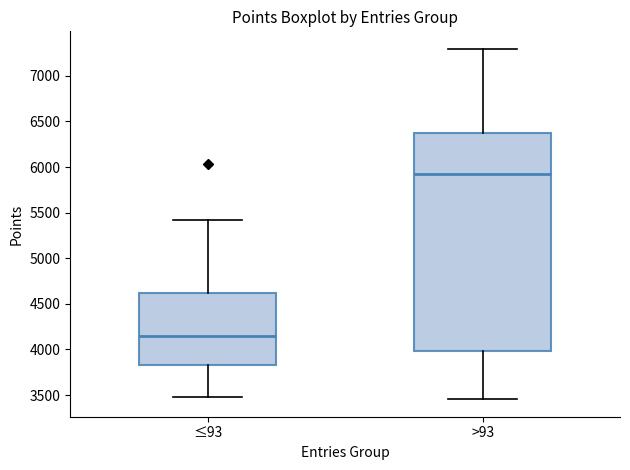

Reading left to right, read every box against the y-axis: the position of its median line, the range the box covers, and the ends of its whiskers. The values are not printed on the chart, so give them approximately, as read against the axis.

≤93: median 4150, box 3850 to 4600, whiskers 3500 to 5400
>93: median 5900, box 4000 to 6350, whiskers 3450 to 7300